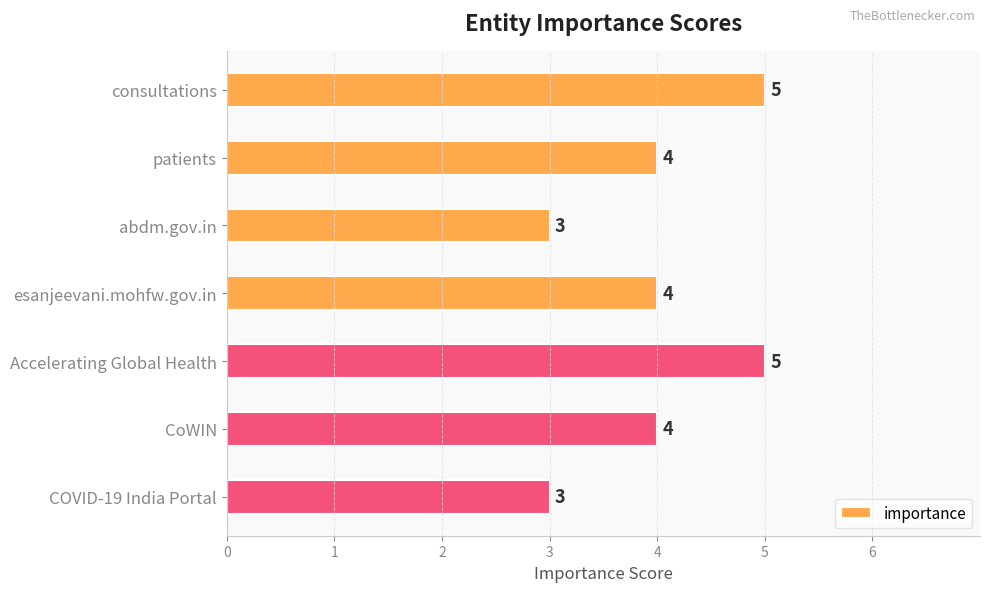

Between patients and abdm.gov.in, which is larger?

patients